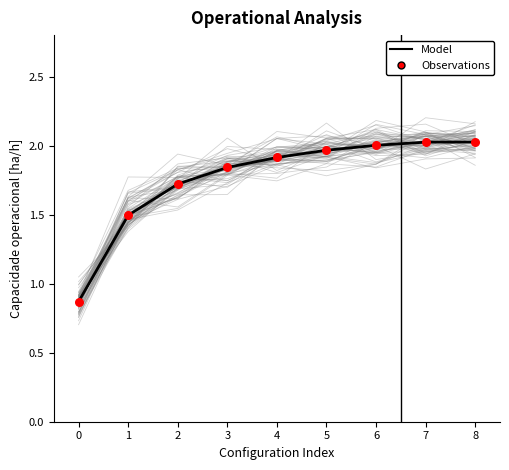

At which category is the sum across all series the highest?

8